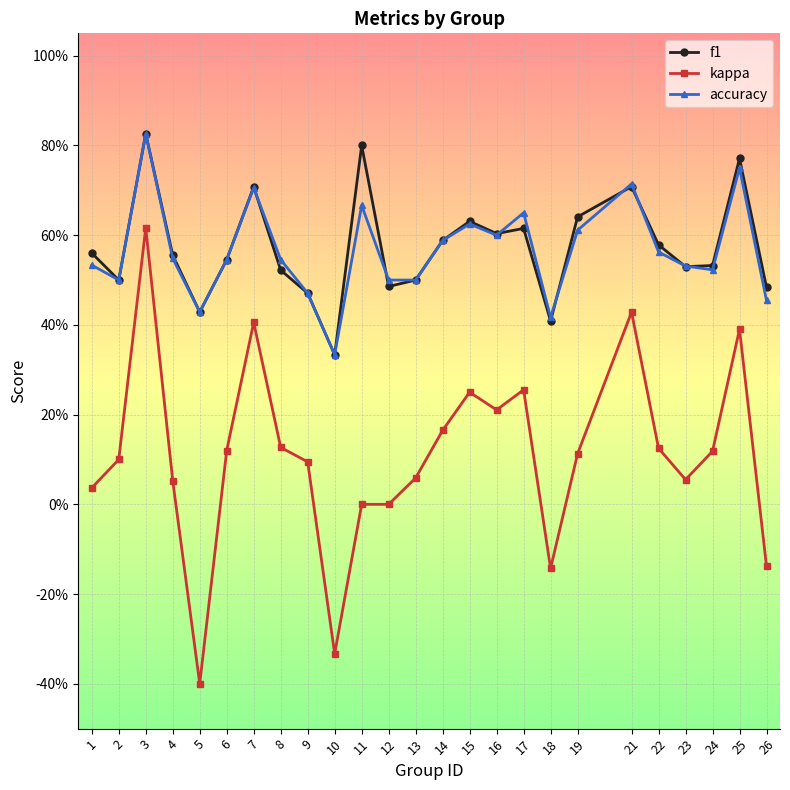

Does the chart have visible grid lines?

Yes